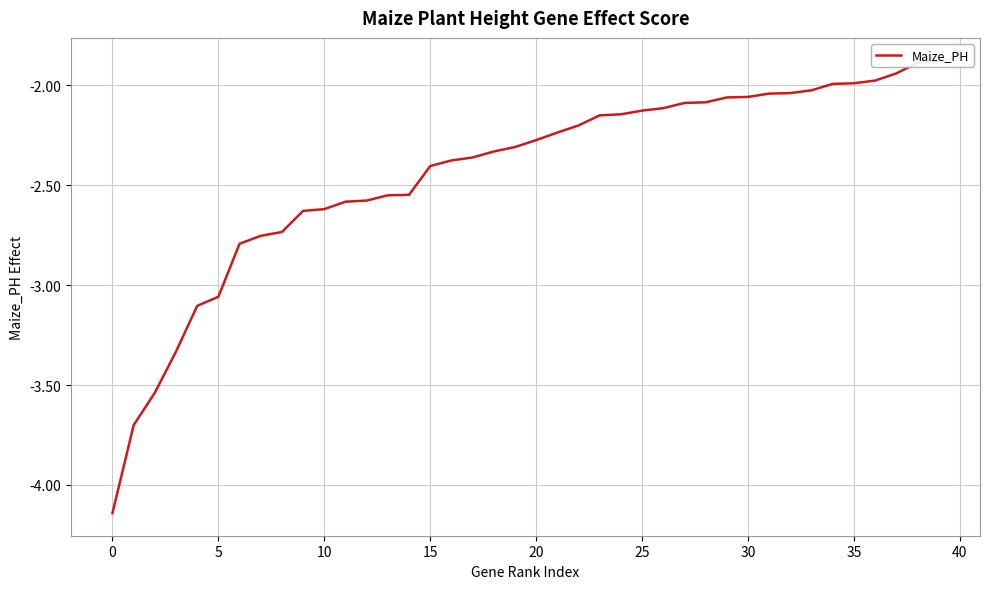

The chart shows a value of -2.1 at 30. True or false?

True